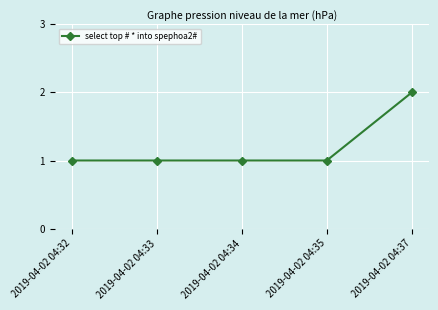

What is the ratio of the value at 2019-04-02 04:32 to the value at 2019-04-02 04:35?

1.0